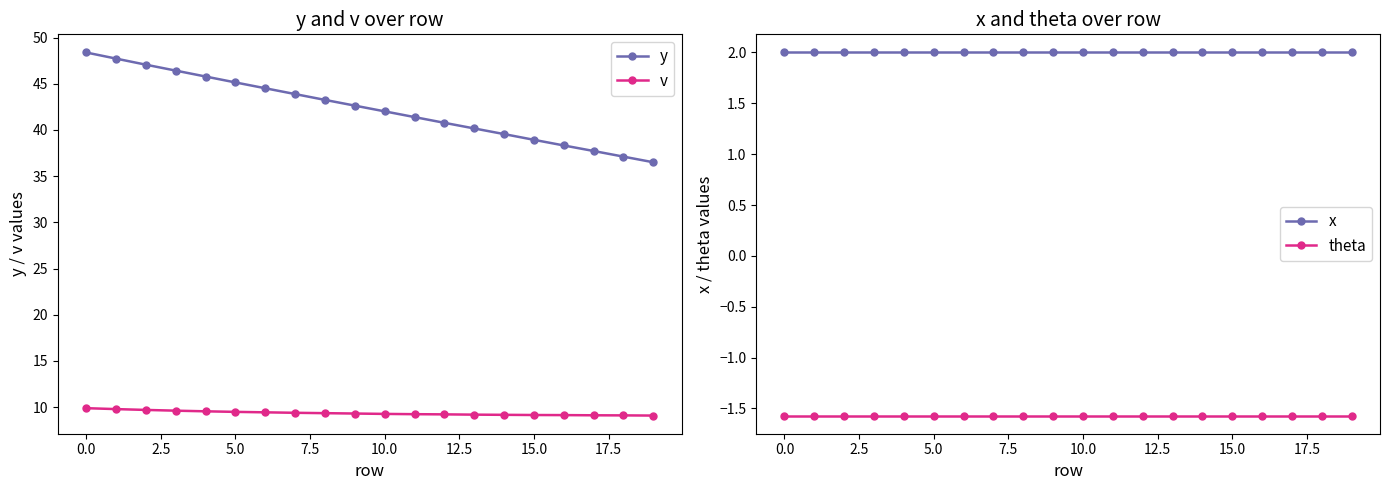

True or false: v and y cross at least once.

False